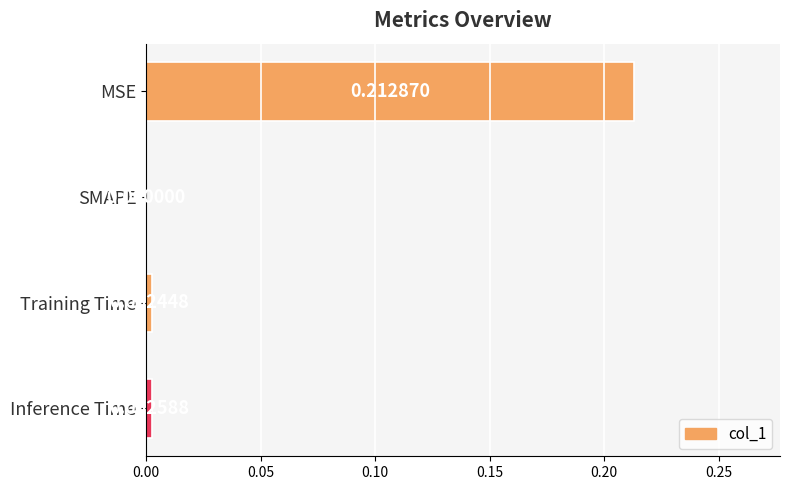

At which category does the chart reach its peak across all series?

MSE